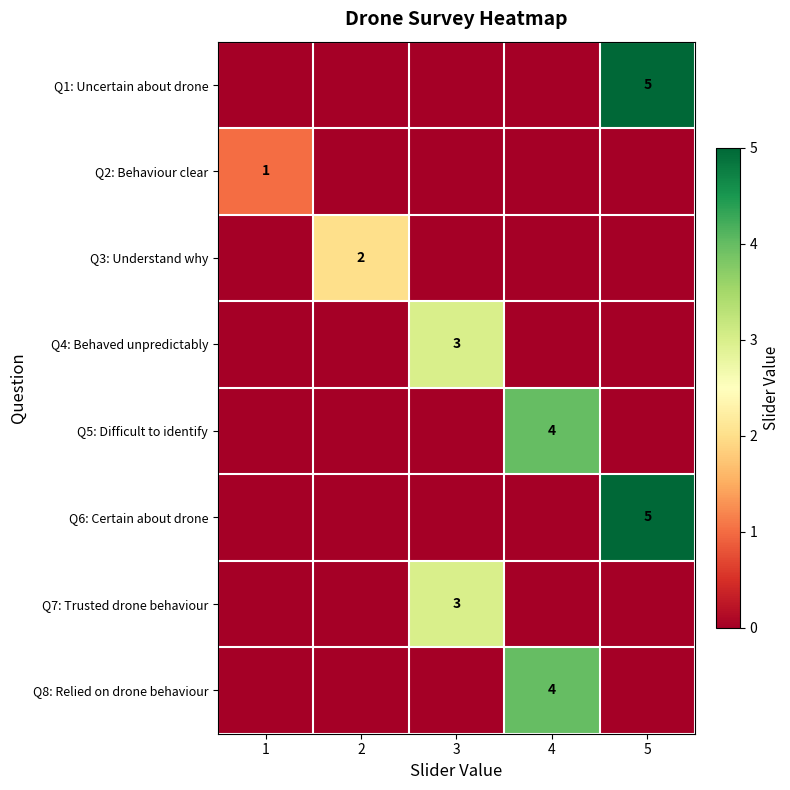

True or false: Q4: Behaved unpredictably has a value of 2 at 3.

False